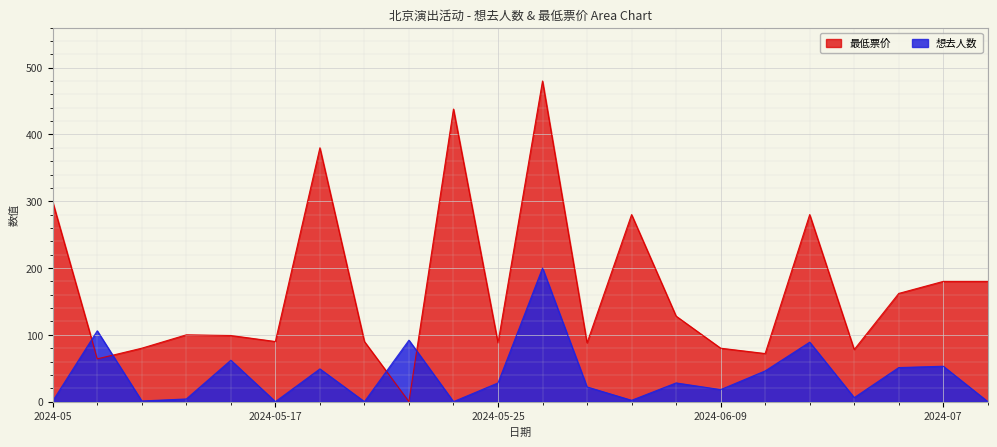

What is the greatest value displayed?

480